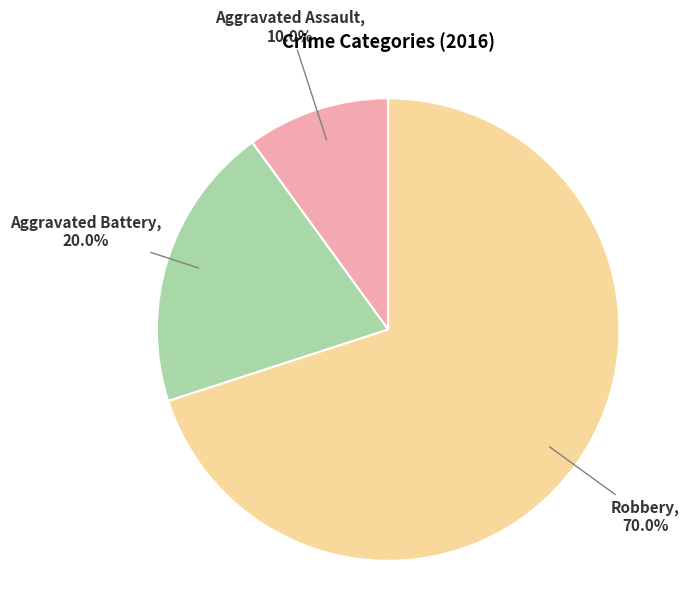

The Aggravated Assault slice represents 10% of the pie. True or false?

True